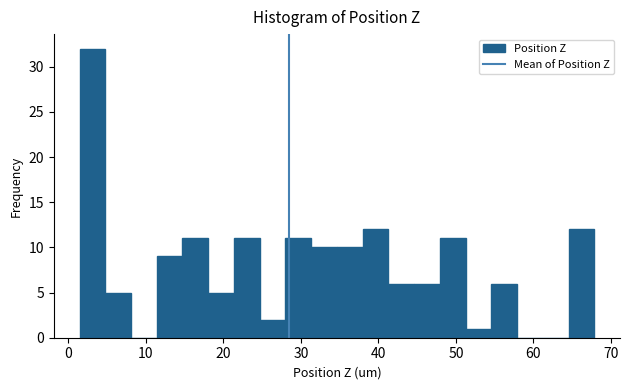

Around what value on the x-axis is the tallest bar? Give the approximate position of its centre, as read against the axis.

3